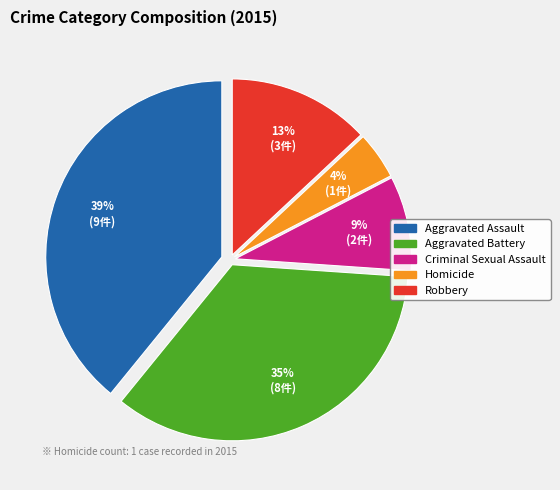

What percentage is the Homicide slice, to the nearest percent?

4%